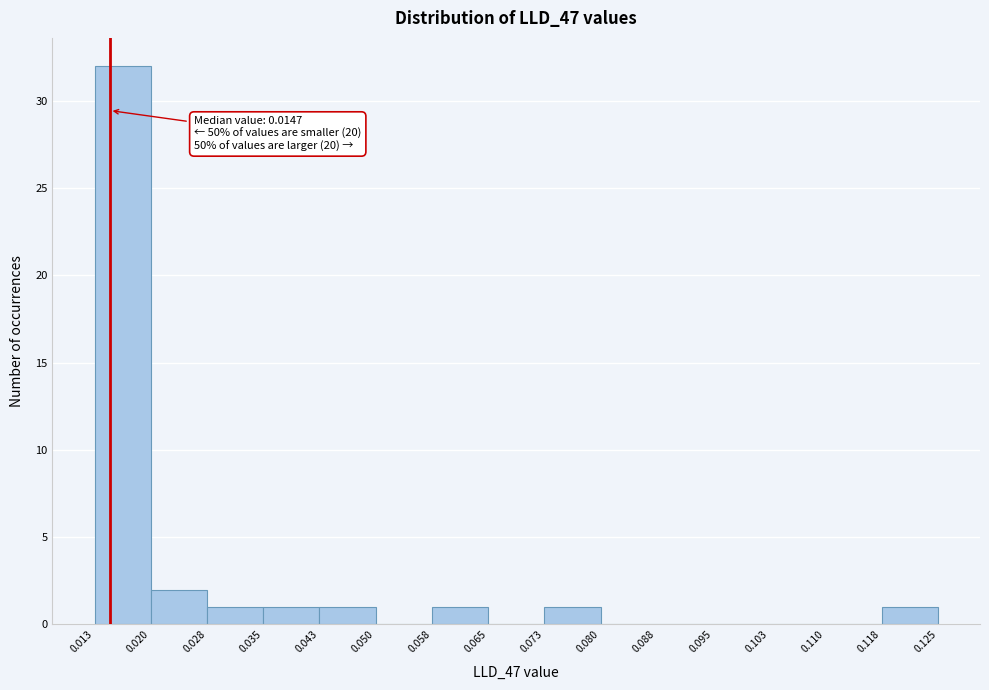

Which range on the x-axis has the tallest bar?

0.013 to 0.020